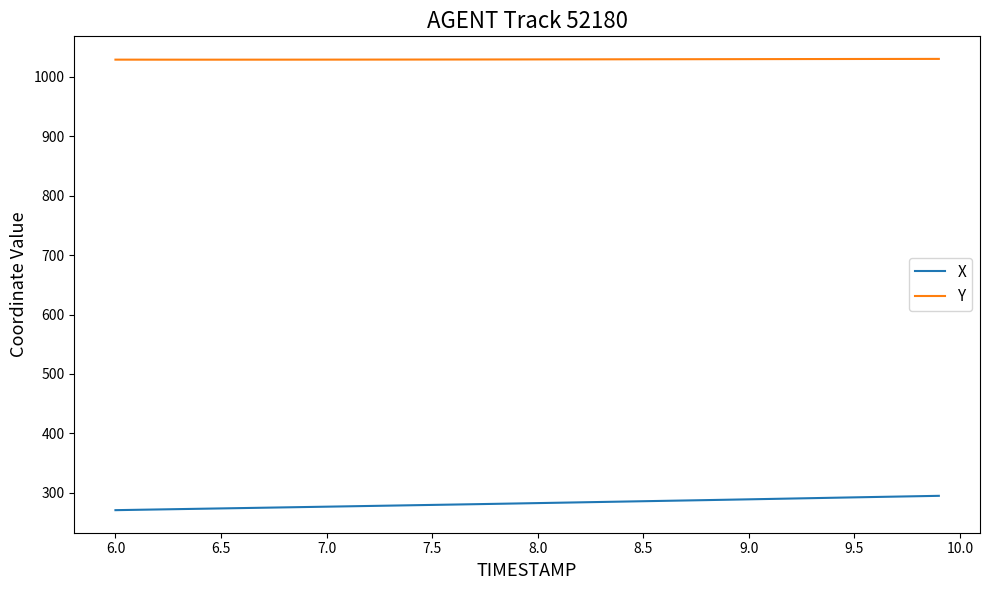

Which series has the largest total across all categories?

Y